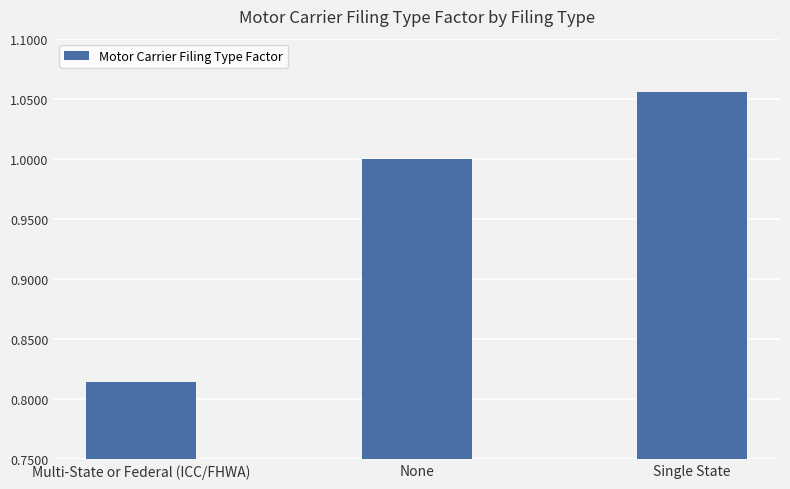

Which label corresponds to the largest value in the chart?

Single State